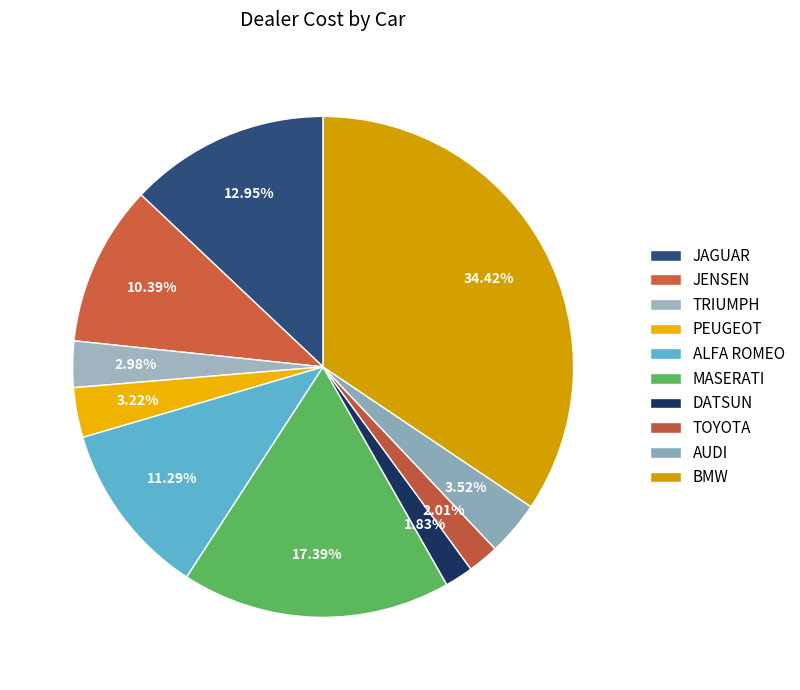

What portion of the pie excludes BMW?

65.6%